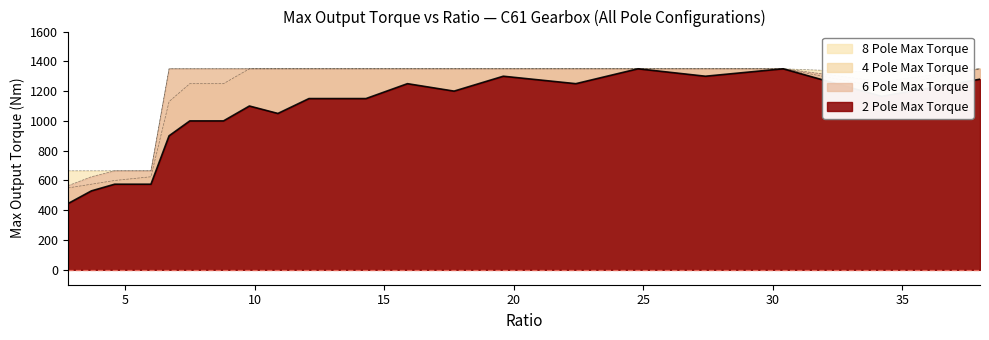

Does the chart have visible grid lines?

No